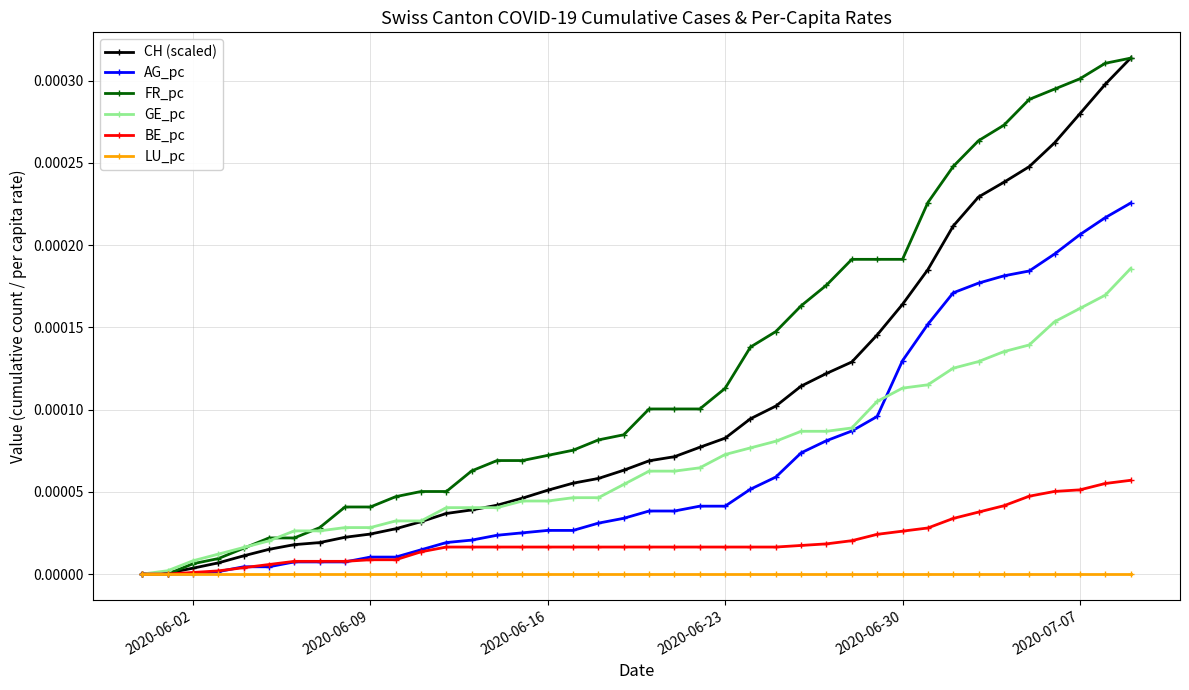

Which series has the largest total across all categories?

FR_pc